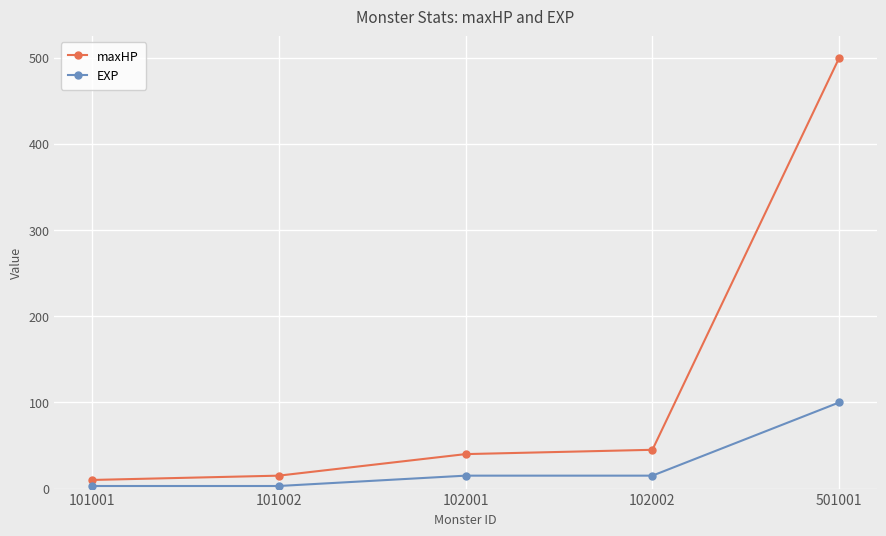

Which category has the highest value in the maxHP series?

501001